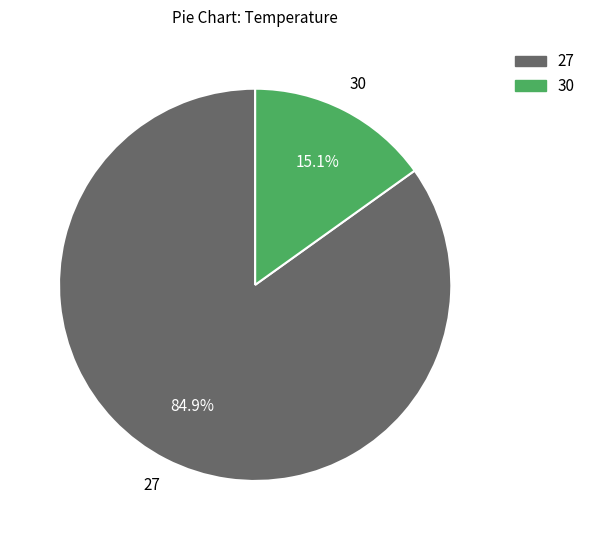

Which slice represents more than half of the pie?

27